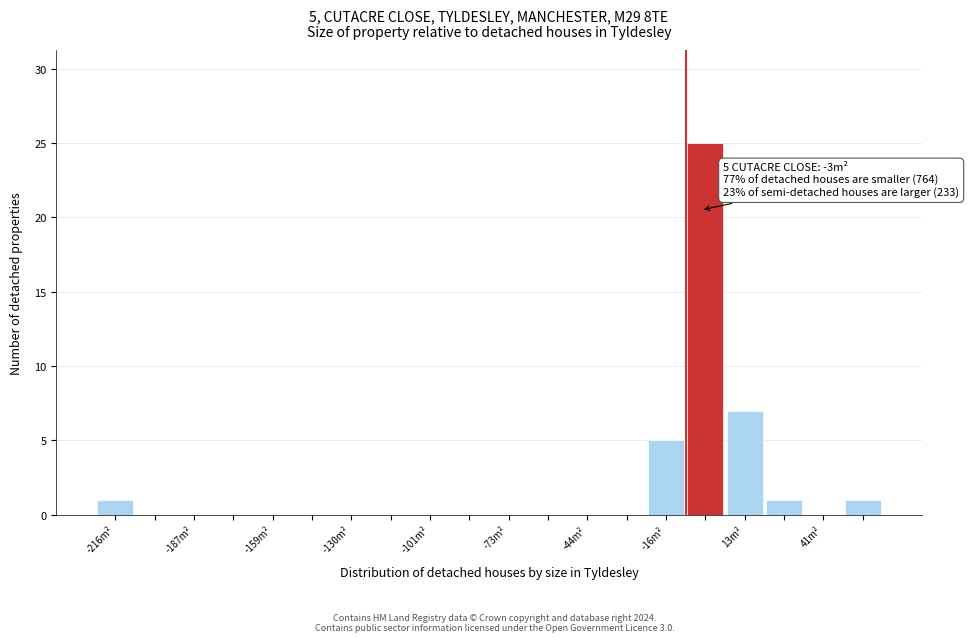

Around what value on the x-axis is the tallest bar? Give the approximate position of its centre, as read against the axis.

0